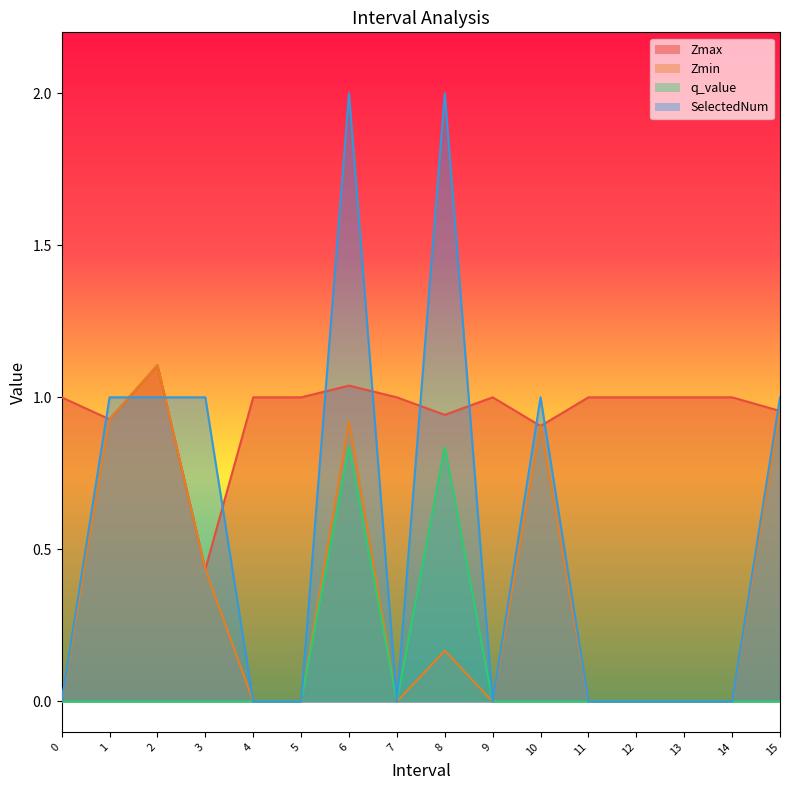

The q_value series shows -0.0 at 10.0. True or false?

True